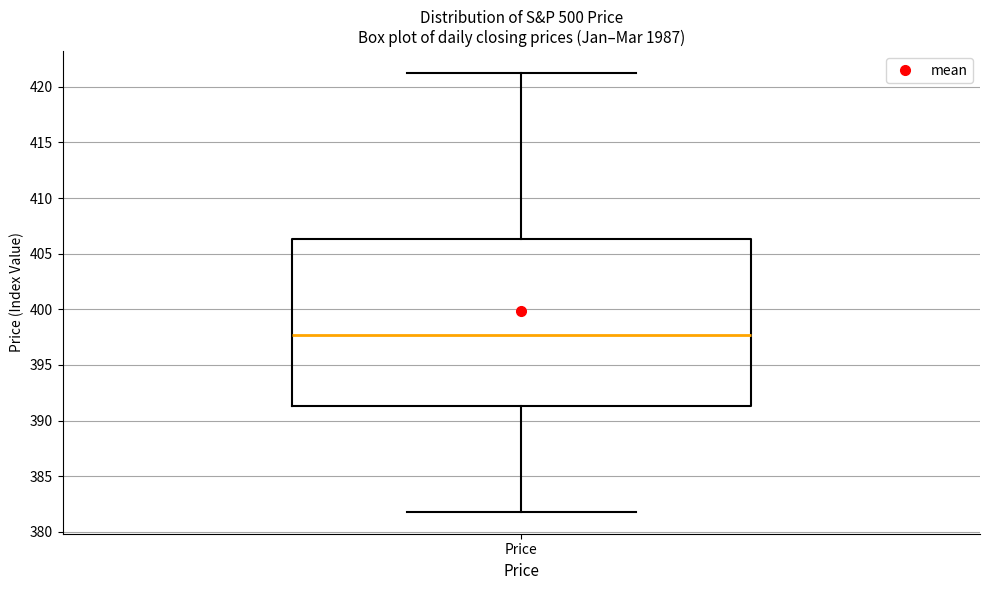

Transcribe this box plot: give where the median line is, the range the box spans, and where the two whiskers end, as read against the y-axis. The values are not printed on the chart, so give them approximately, as read against the axis.

median 397.5, box 391.5 to 406.5, whiskers 382.0 to 421.0